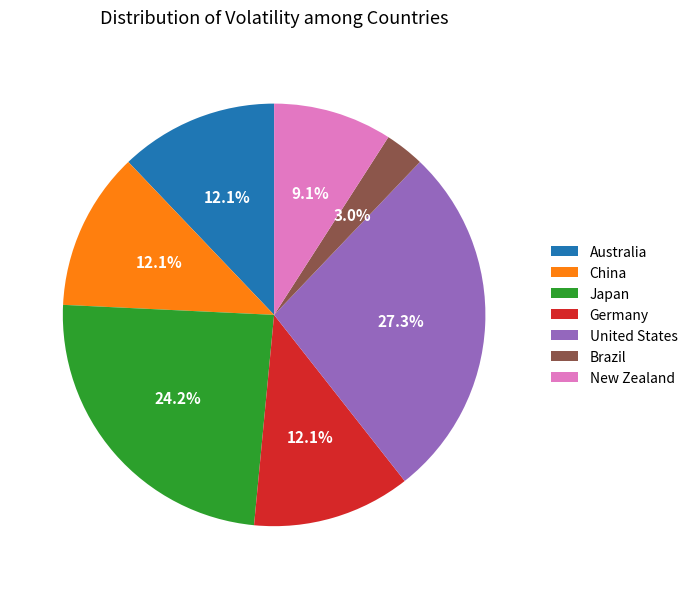

Which slice is the smallest?

Brazil